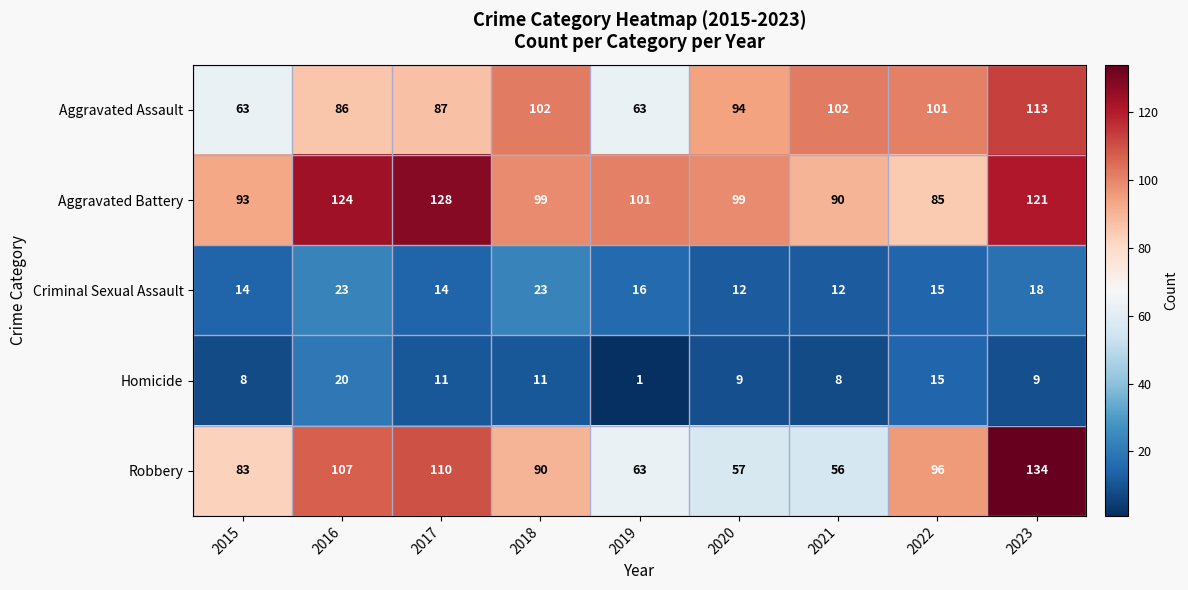

What is the difference between the maximum and minimum values in the Homicide series?

19